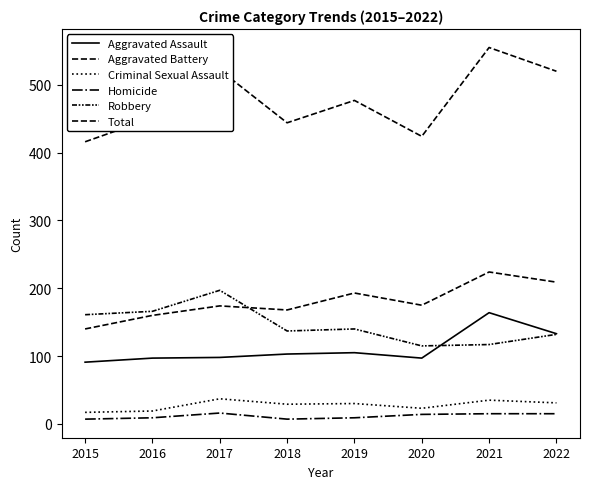

Reading right to left, transcribe all the data shown in this chart.

Aggravated Assault: 2022=133	2021=164	2020=97	2019=105	2018=103	2017=98	2016=97	2015=91
Aggravated Battery: 2022=209	2021=224	2020=175	2019=193	2018=168	2017=174	2016=160	2015=140
Criminal Sexual Assault: 2022=31	2021=35	2020=23	2019=30	2018=29	2017=37	2016=19	2015=17
Homicide: 2022=15	2021=15	2020=14	2019=9	2018=7	2017=16	2016=9	2015=7
Robbery: 2022=132	2021=117	2020=115	2019=140	2018=137	2017=197	2016=166	2015=161
Total: 2022=520	2021=555	2020=424	2019=477	2018=444	2017=522	2016=451	2015=416